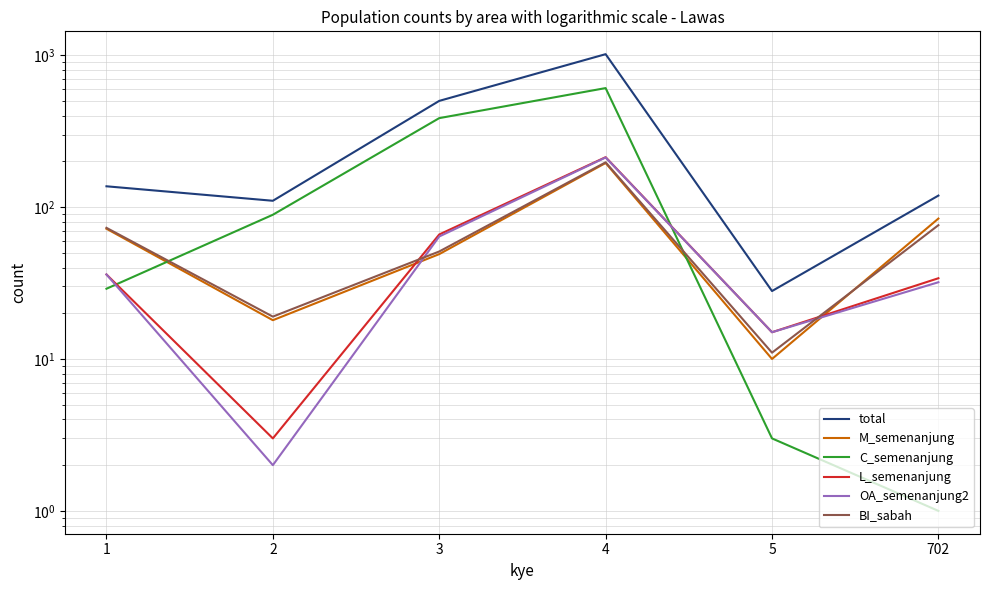

Reading left to right, what are all the values shown in this chart?

total: 1=137	2=110	3=500	4=1015	5=28	702=119
M_semenanjung: 1=72	2=18	3=49	4=195	5=10	702=84
C_semenanjung: 1=29	2=89	3=385	4=607	5=3	702=1
L_semenanjung: 1=36	2=3	3=66	4=213	5=15	702=34
OA_semenanjung2: 1=36	2=2	3=64	4=212	5=15	702=32
BI_sabah: 1=73	2=19	3=51	4=197	5=11	702=76